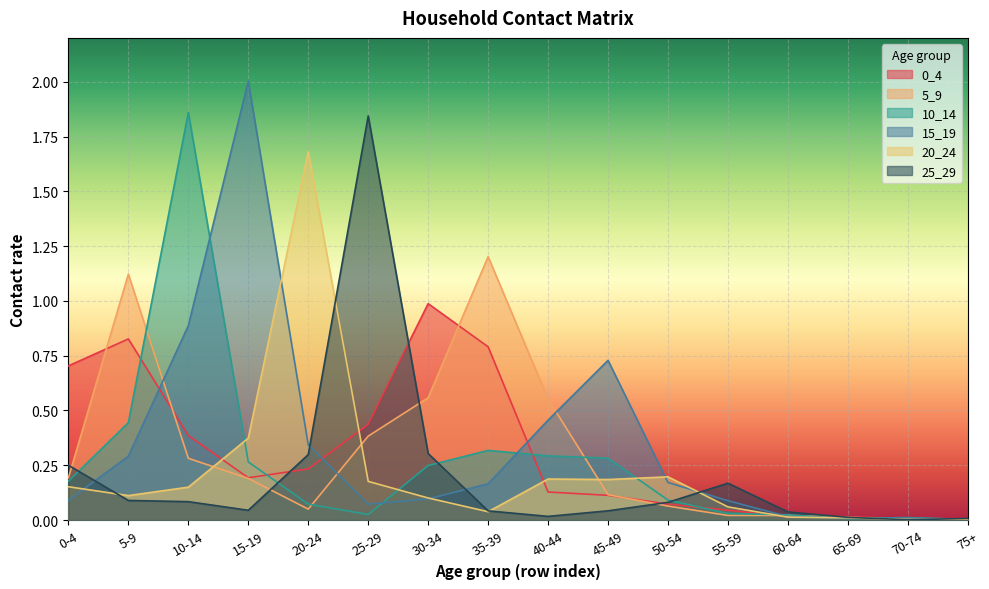

At which category does the chart reach its minimum across all series?

70-74